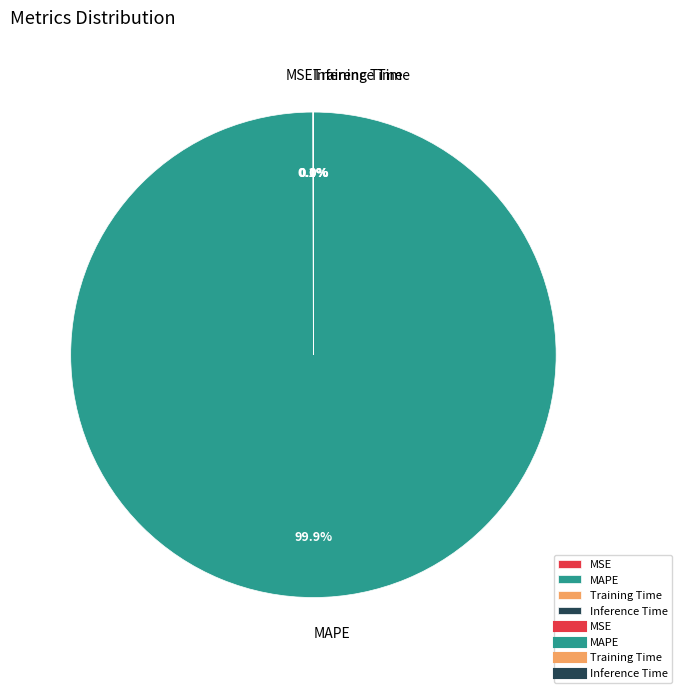

How much of the chart is everything except MAPE?

0.1%